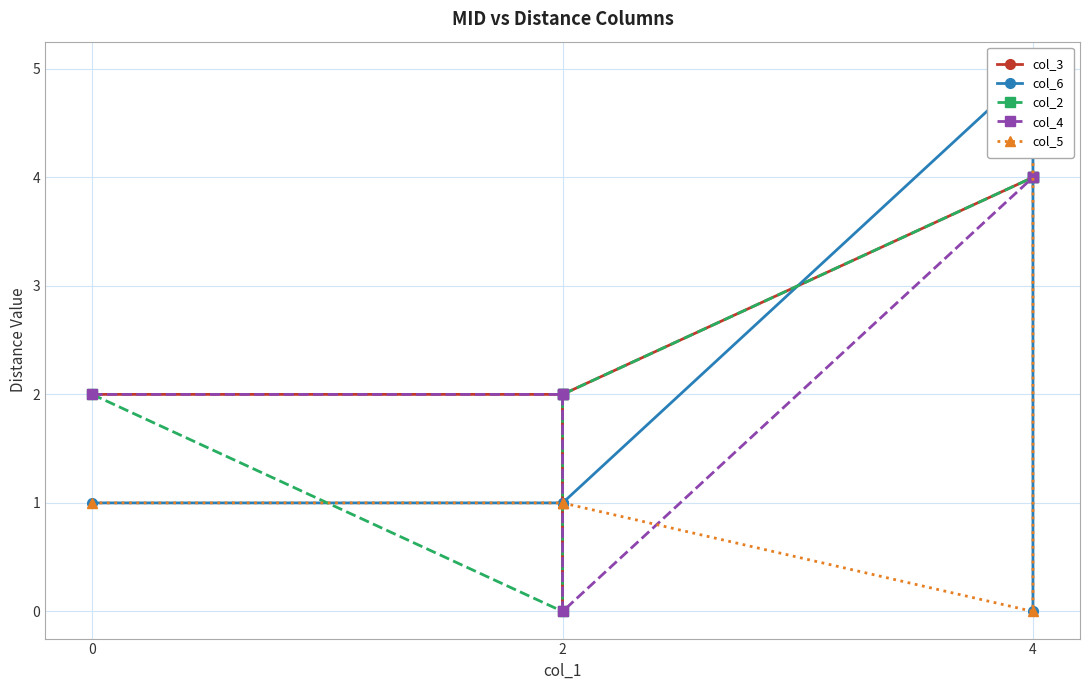

Reading left to right, list all the values displayed in this chart.

col_3: 2	2	0	2	4	4
col_6: 1	1	1	1	5	0
col_2: 2	0	2	2	4	4
col_4: 2	2	2	0	4	4
col_5: 1	1	1	1	0	5